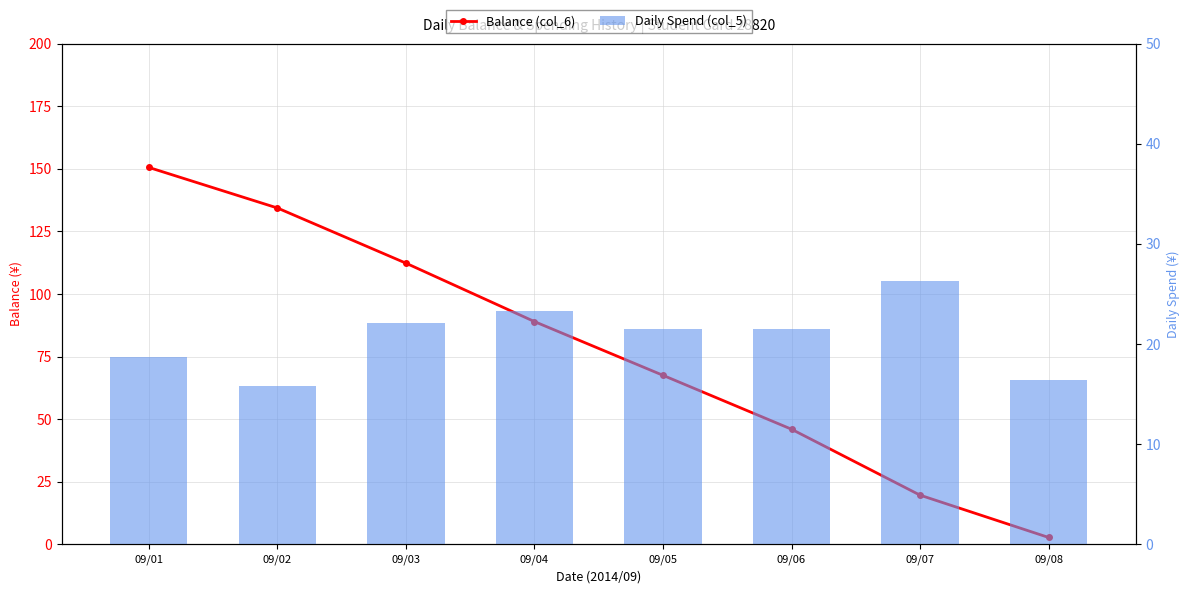

At which category is the sum across all series the highest?

09/01